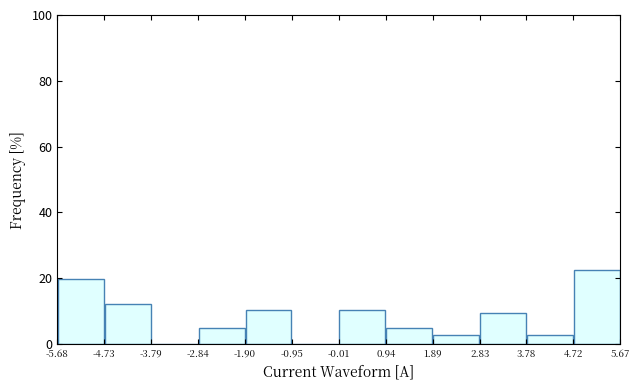

Reading left to right, list every bar in this chart as the range it spans on the x-axis followed by its height. The values are not printed on the chart, so give them approximately, as read against the axis.

-5.68 to -4.73: 20
-4.73 to -3.79: 12
-3.79 to -2.84: 0
-2.84 to -1.90: 4
-1.90 to -0.95: 10
-0.95 to -0.01: 0
-0.01 to 0.94: 10
0.94 to 1.89: 4
1.89 to 2.83: 2
2.83 to 3.78: 10
3.78 to 4.72: 2
4.72 to 5.67: 22